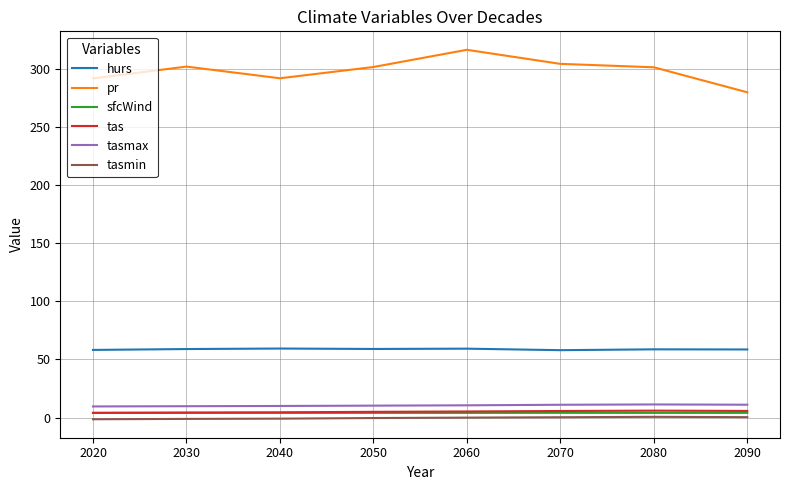

Between 2060 and 2080, which series saw the biggest shift?

pr